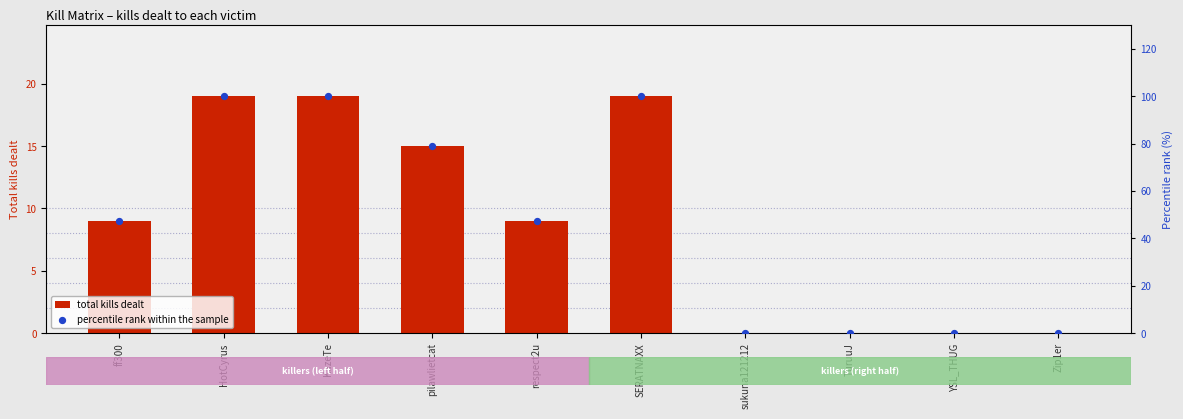

Is the value of total kills dealt at sukuna121212 greater than the value of percentile rank within the sample at KazeTe?

No